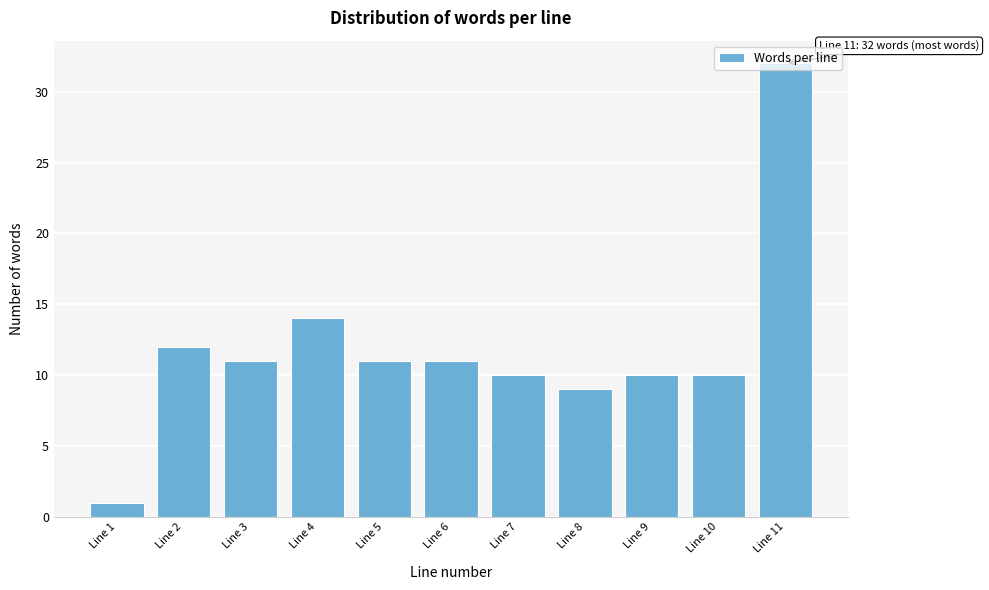

What is the sum of all values?

131